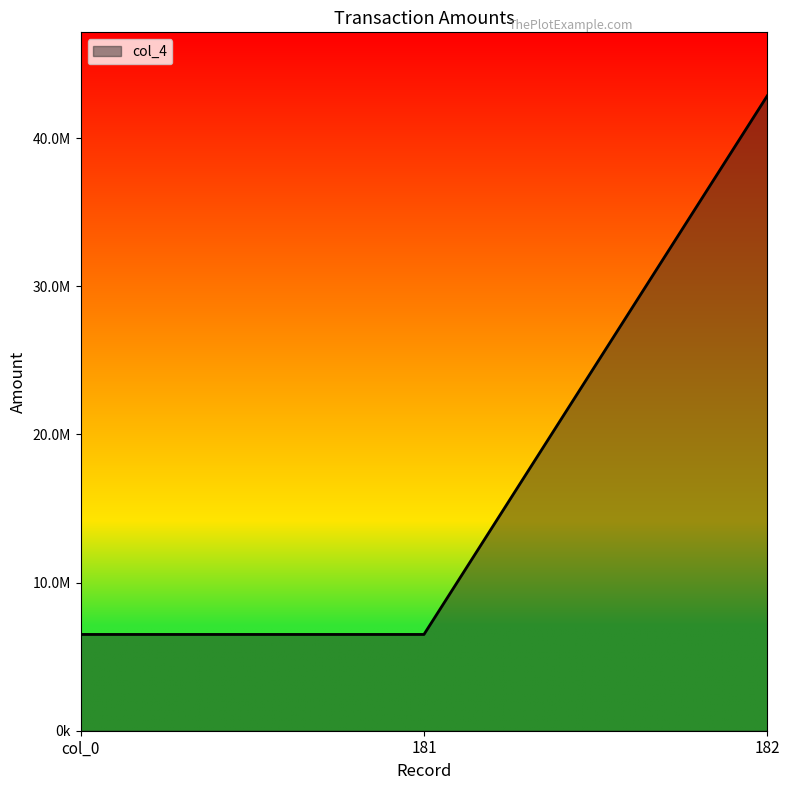

What is the difference between the maximum and minimum values?

36361840